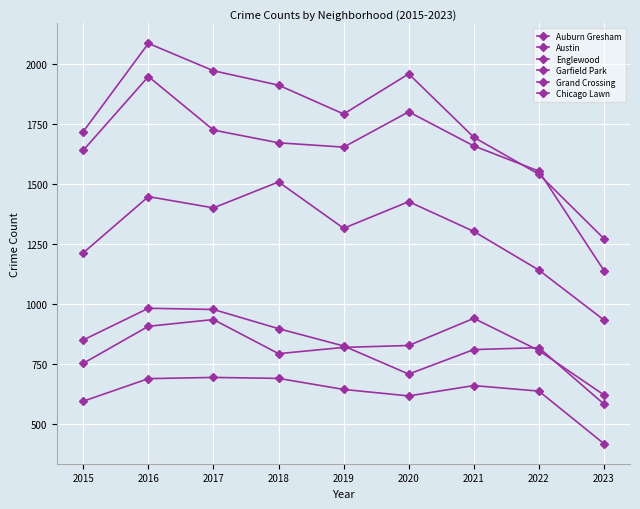

Is it true that Garfield Park equals 496 at 2017?

False